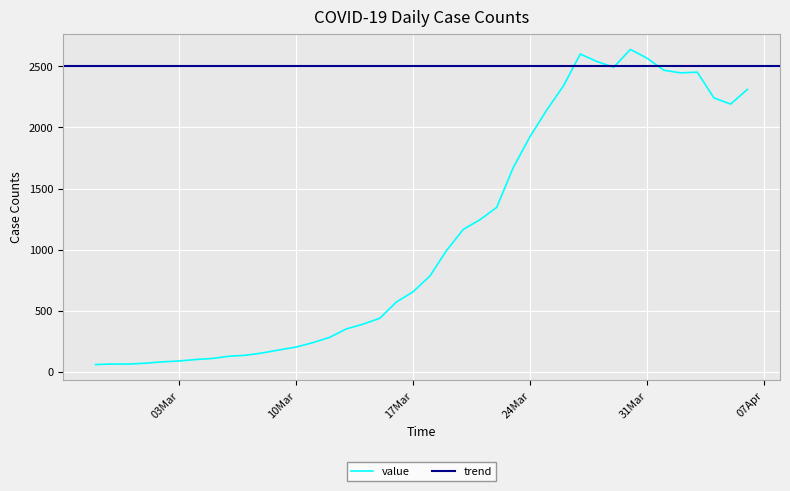

Rank the categories by value from lowest to highest.

2020-02-27, 2020-02-28, 2020-02-29, 2020-03-01, 2020-03-02, 2020-03-03, 2020-03-04, 2020-03-05, 2020-03-06, 2020-03-07, 2020-03-08, 2020-03-09, 2020-03-10, 2020-03-11, 2020-03-12, 2020-03-13, 2020-03-14, 2020-03-15, 2020-03-16, 2020-03-17, 2020-03-18, 2020-03-19, 2020-03-20, 2020-03-21, 2020-03-22, 2020-03-23, 2020-03-24, 2020-03-25, 2020-04-05, 2020-04-04, 2020-04-06, 2020-03-26, 2020-04-02, 2020-04-03, 2020-04-01, 2020-03-29, 2020-03-28, 2020-03-31, 2020-03-27, 2020-03-30